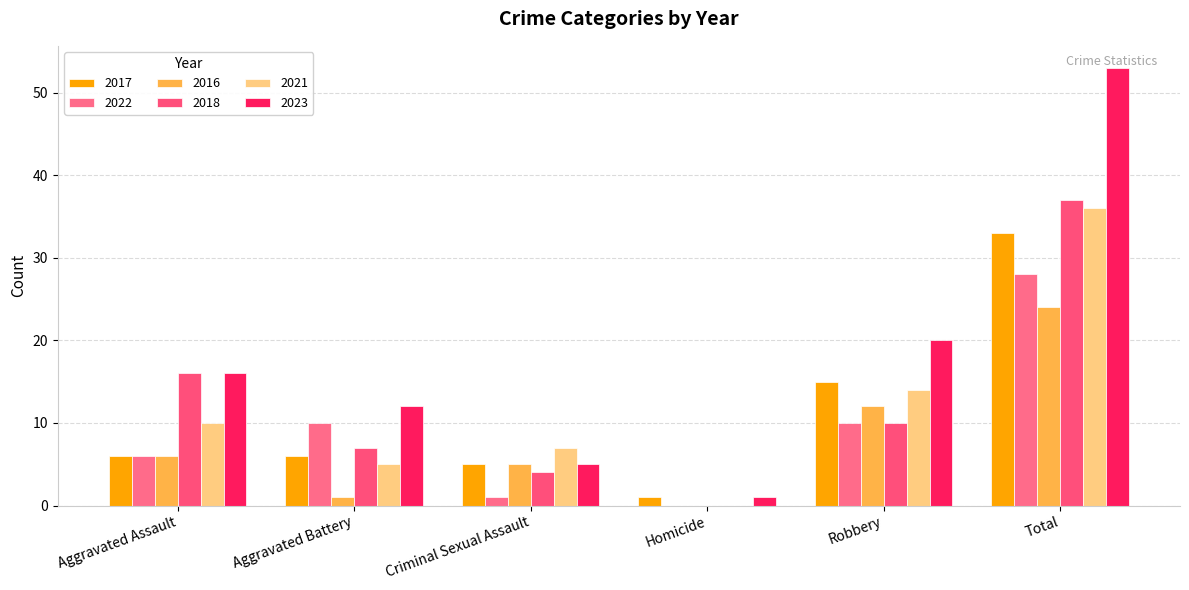

Reading right to left, what are all the values shown in this chart?

2017: Total=33	Robbery=15	Homicide=1	Criminal Sexual Assault=5	Aggravated Battery=6	Aggravated Assault=6
2022: Total=28	Robbery=10	Homicide=0	Criminal Sexual Assault=1	Aggravated Battery=10	Aggravated Assault=6
2016: Total=24	Robbery=12	Homicide=0	Criminal Sexual Assault=5	Aggravated Battery=1	Aggravated Assault=6
2018: Total=37	Robbery=10	Homicide=0	Criminal Sexual Assault=4	Aggravated Battery=7	Aggravated Assault=16
2021: Total=36	Robbery=14	Homicide=0	Criminal Sexual Assault=7	Aggravated Battery=5	Aggravated Assault=10
2023: Total=53	Robbery=20	Homicide=1	Criminal Sexual Assault=5	Aggravated Battery=12	Aggravated Assault=16